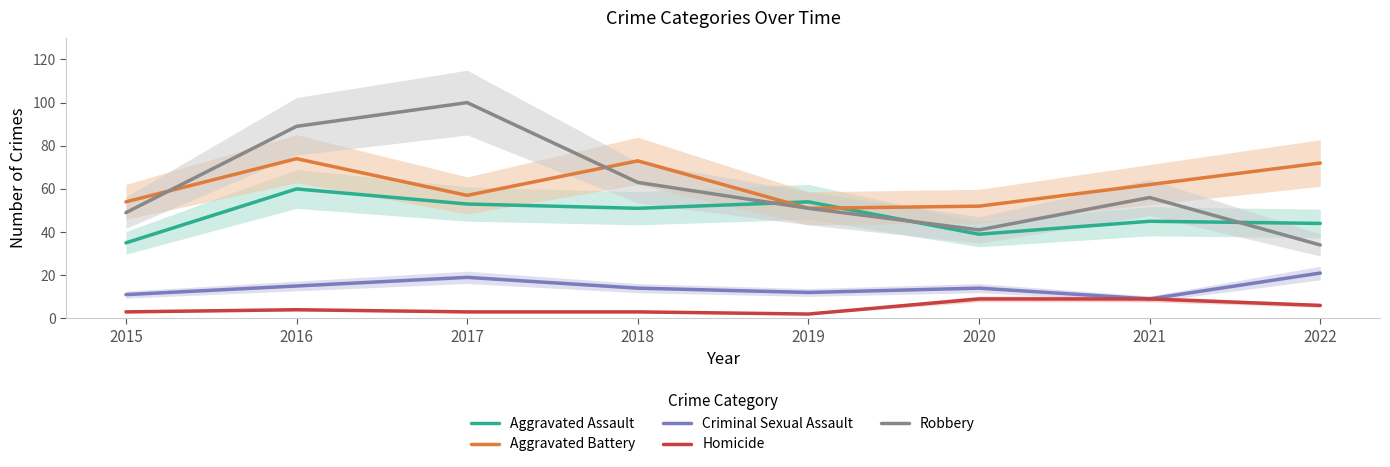

What is the difference between the Aggravated Battery values at 2021 and 2015?

8